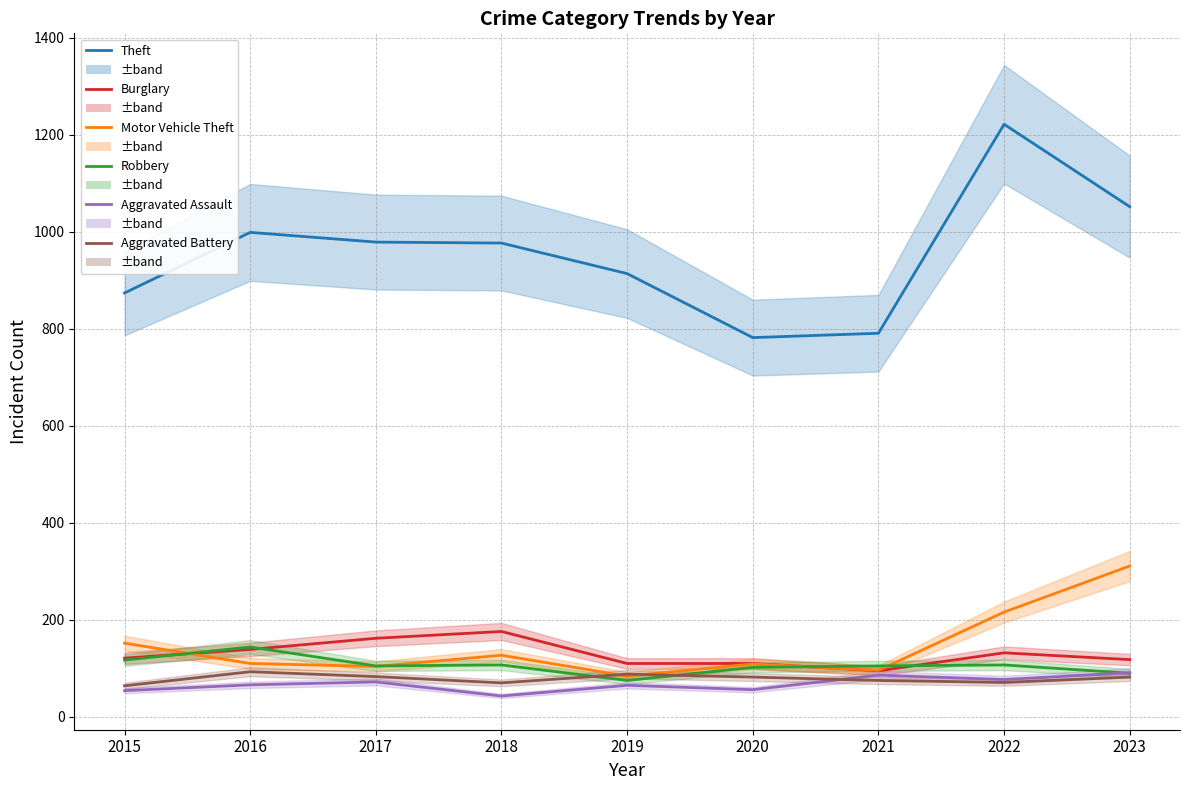

True or false: Aggravated Assault has a value of 91 at 2023.

True